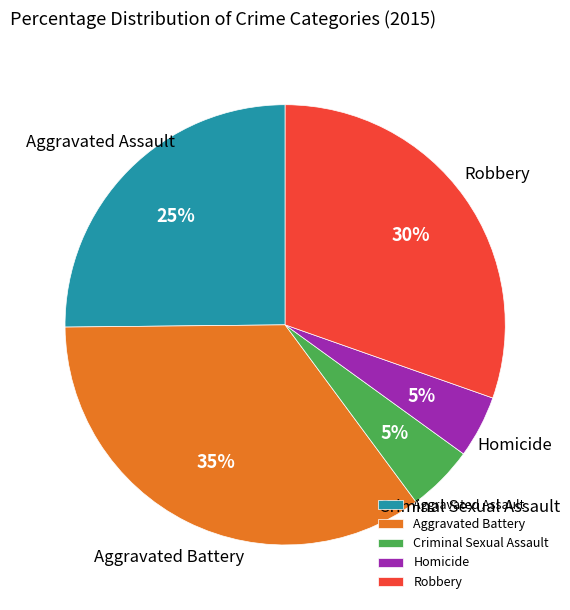

The Aggravated Assault slice represents 13% of the pie. True or false?

False